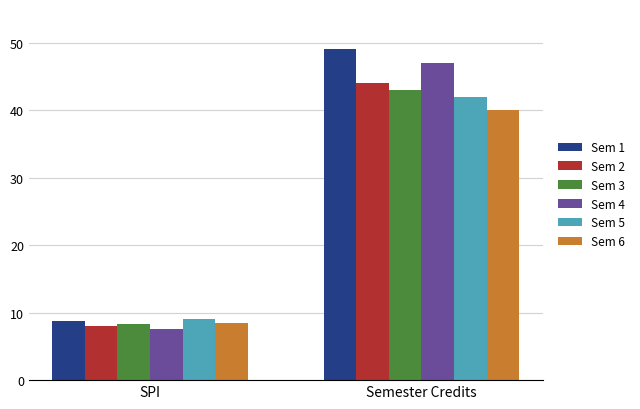

What is the highest value of the Sem 5 series?

42.0